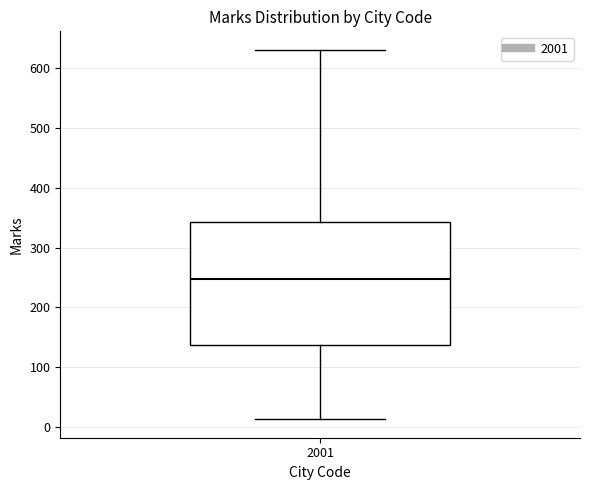

Read this box plot against the y-axis: the position of the median line, the range covered by the box, and the ends of both whiskers. The values are not printed on the chart, so give them approximately, as read against the axis.

median 250, box 140 to 340, whiskers 10 to 630